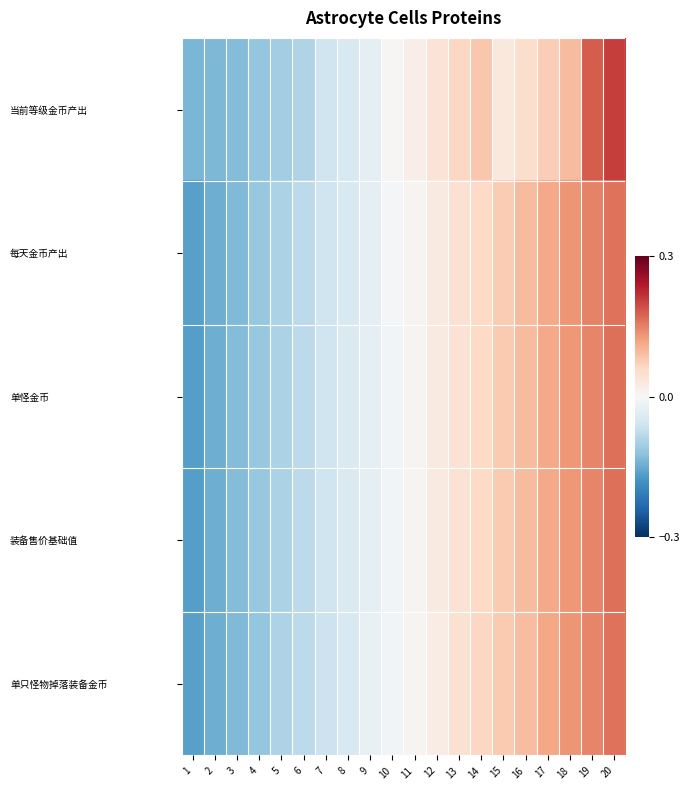

Which category has the highest value across all series?

20